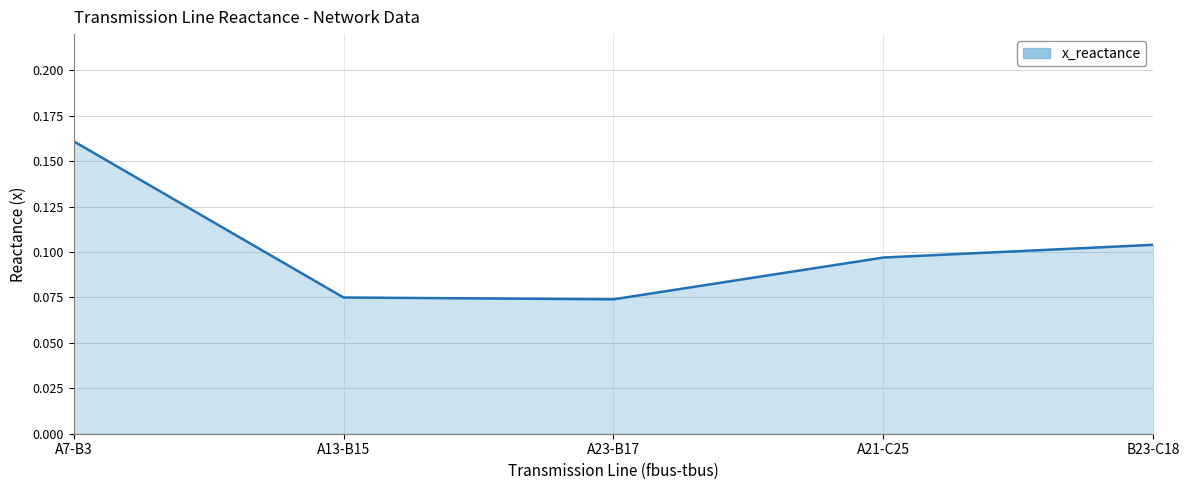

What is the sum of all values?

0.5